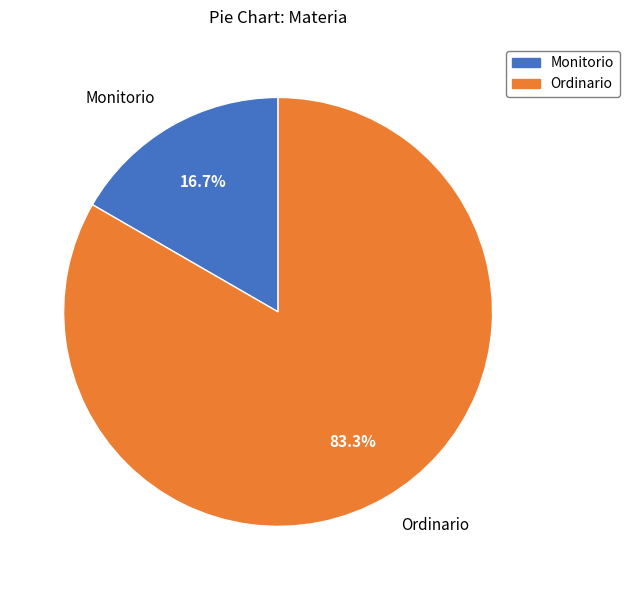

What portion of the pie excludes Monitorio?

83.3%